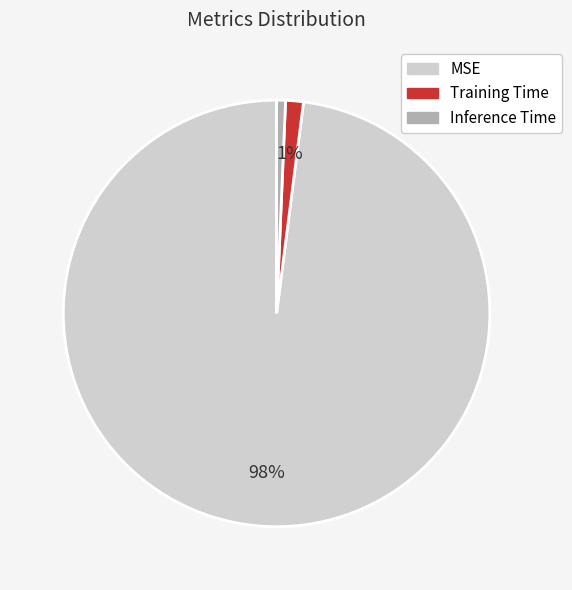

To the nearest percent, what is the average slice percentage?

33%